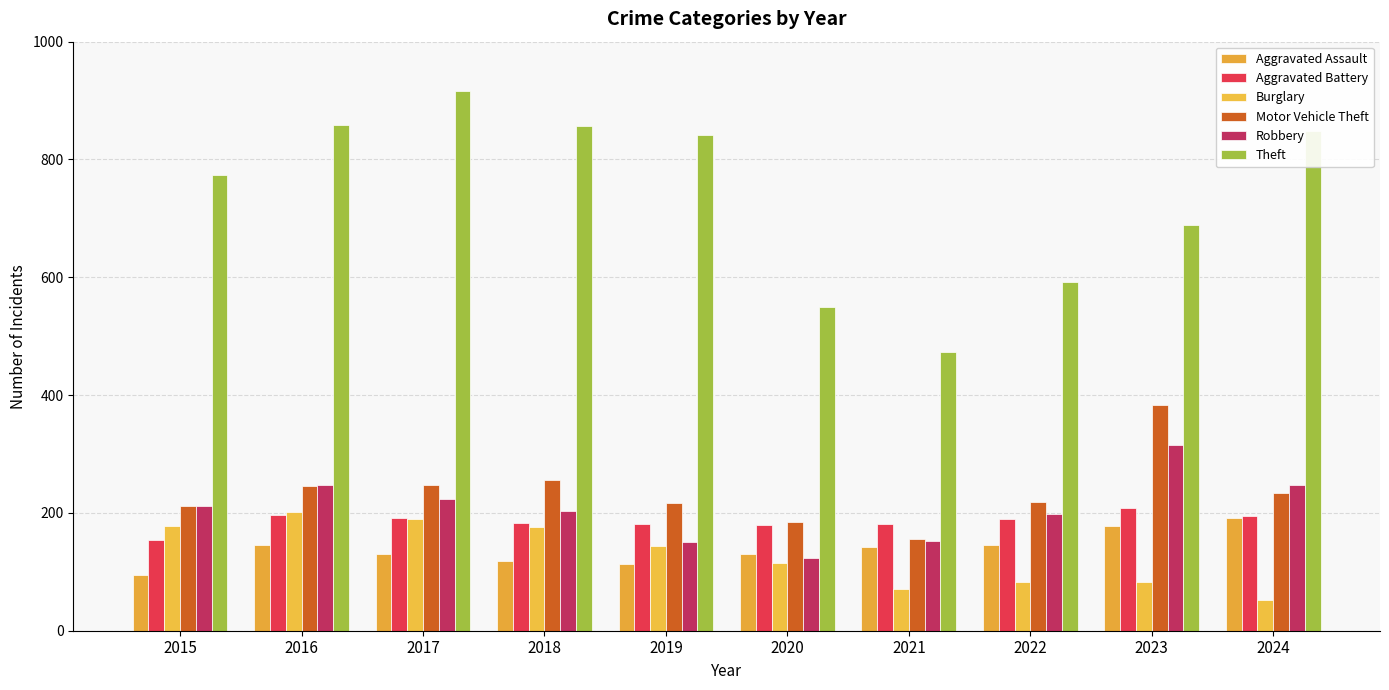

What is the value of the Burglary bar at the 10th from the left?

52